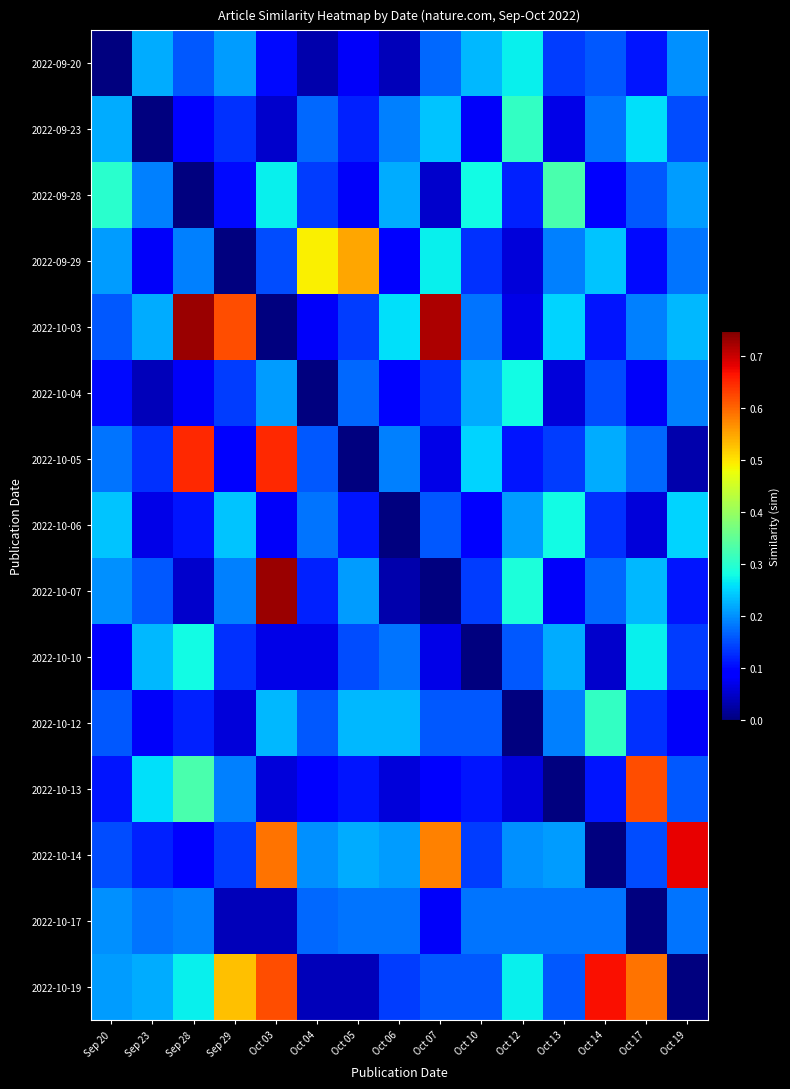

Reading left to right, list all the values displayed in this chart.

2022-09-20: Sep 20=0.0	Sep 23=0.2	Sep 28=0.2	Sep 29=0.2	Oct 03=0.1	Oct 04=0.0	Oct 05=0.1	Oct 06=0.0	Oct 07=0.2	Oct 10=0.2	Oct 12=0.3	Oct 13=0.1	Oct 14=0.2	Oct 17=0.1	Oct 19=0.2
2022-09-23: Sep 20=0.2	Sep 23=0.0	Sep 28=0.1	Sep 29=0.1	Oct 03=0.1	Oct 04=0.2	Oct 05=0.1	Oct 06=0.2	Oct 07=0.2	Oct 10=0.1	Oct 12=0.3	Oct 13=0.1	Oct 14=0.2	Oct 17=0.3	Oct 19=0.1
2022-09-28: Sep 20=0.3	Sep 23=0.2	Sep 28=0.0	Sep 29=0.1	Oct 03=0.3	Oct 04=0.1	Oct 05=0.1	Oct 06=0.2	Oct 07=0.1	Oct 10=0.3	Oct 12=0.1	Oct 13=0.3	Oct 14=0.1	Oct 17=0.2	Oct 19=0.2
2022-09-29: Sep 20=0.2	Sep 23=0.1	Sep 28=0.2	Sep 29=0.0	Oct 03=0.1	Oct 04=0.5	Oct 05=0.6	Oct 06=0.1	Oct 07=0.3	Oct 10=0.1	Oct 12=0.1	Oct 13=0.2	Oct 14=0.2	Oct 17=0.1	Oct 19=0.2
2022-10-03: Sep 20=0.2	Sep 23=0.2	Sep 28=0.7	Sep 29=0.6	Oct 03=0.0	Oct 04=0.1	Oct 05=0.1	Oct 06=0.3	Oct 07=0.7	Oct 10=0.2	Oct 12=0.1	Oct 13=0.2	Oct 14=0.1	Oct 17=0.2	Oct 19=0.2
2022-10-04: Sep 20=0.1	Sep 23=0.0	Sep 28=0.1	Sep 29=0.1	Oct 03=0.2	Oct 04=0.0	Oct 05=0.2	Oct 06=0.1	Oct 07=0.1	Oct 10=0.2	Oct 12=0.3	Oct 13=0.1	Oct 14=0.1	Oct 17=0.1	Oct 19=0.2
2022-10-05: Sep 20=0.2	Sep 23=0.1	Sep 28=0.7	Sep 29=0.1	Oct 03=0.7	Oct 04=0.2	Oct 05=0.0	Oct 06=0.2	Oct 07=0.1	Oct 10=0.2	Oct 12=0.1	Oct 13=0.1	Oct 14=0.2	Oct 17=0.2	Oct 19=0.0
2022-10-06: Sep 20=0.2	Sep 23=0.1	Sep 28=0.1	Sep 29=0.2	Oct 03=0.1	Oct 04=0.2	Oct 05=0.1	Oct 06=0.0	Oct 07=0.2	Oct 10=0.1	Oct 12=0.2	Oct 13=0.3	Oct 14=0.1	Oct 17=0.1	Oct 19=0.2
2022-10-07: Sep 20=0.2	Sep 23=0.2	Sep 28=0.1	Sep 29=0.2	Oct 03=0.7	Oct 04=0.1	Oct 05=0.2	Oct 06=0.0	Oct 07=0.0	Oct 10=0.1	Oct 12=0.3	Oct 13=0.1	Oct 14=0.2	Oct 17=0.2	Oct 19=0.1
2022-10-10: Sep 20=0.1	Sep 23=0.2	Sep 28=0.3	Sep 29=0.1	Oct 03=0.1	Oct 04=0.1	Oct 05=0.1	Oct 06=0.2	Oct 07=0.1	Oct 10=0.0	Oct 12=0.2	Oct 13=0.2	Oct 14=0.1	Oct 17=0.3	Oct 19=0.1
2022-10-12: Sep 20=0.2	Sep 23=0.1	Sep 28=0.1	Sep 29=0.1	Oct 03=0.2	Oct 04=0.2	Oct 05=0.2	Oct 06=0.2	Oct 07=0.2	Oct 10=0.2	Oct 12=0.0	Oct 13=0.2	Oct 14=0.3	Oct 17=0.1	Oct 19=0.1
2022-10-13: Sep 20=0.1	Sep 23=0.3	Sep 28=0.3	Sep 29=0.2	Oct 03=0.1	Oct 04=0.1	Oct 05=0.1	Oct 06=0.1	Oct 07=0.1	Oct 10=0.1	Oct 12=0.1	Oct 13=0.0	Oct 14=0.1	Oct 17=0.6	Oct 19=0.2
2022-10-14: Sep 20=0.1	Sep 23=0.1	Sep 28=0.1	Sep 29=0.1	Oct 03=0.6	Oct 04=0.2	Oct 05=0.2	Oct 06=0.2	Oct 07=0.6	Oct 10=0.1	Oct 12=0.2	Oct 13=0.2	Oct 14=0.0	Oct 17=0.1	Oct 19=0.7
2022-10-17: Sep 20=0.2	Sep 23=0.2	Sep 28=0.2	Sep 29=0.0	Oct 03=0.0	Oct 04=0.2	Oct 05=0.2	Oct 06=0.2	Oct 07=0.1	Oct 10=0.2	Oct 12=0.2	Oct 13=0.2	Oct 14=0.2	Oct 17=0.0	Oct 19=0.2
2022-10-19: Sep 20=0.2	Sep 23=0.2	Sep 28=0.3	Sep 29=0.5	Oct 03=0.6	Oct 04=0.0	Oct 05=0.0	Oct 06=0.1	Oct 07=0.2	Oct 10=0.2	Oct 12=0.3	Oct 13=0.2	Oct 14=0.7	Oct 17=0.6	Oct 19=0.0